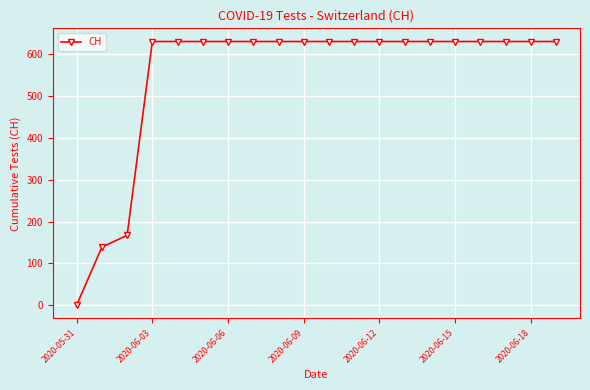

Does the chart display data point markers on the line(s)?

Yes